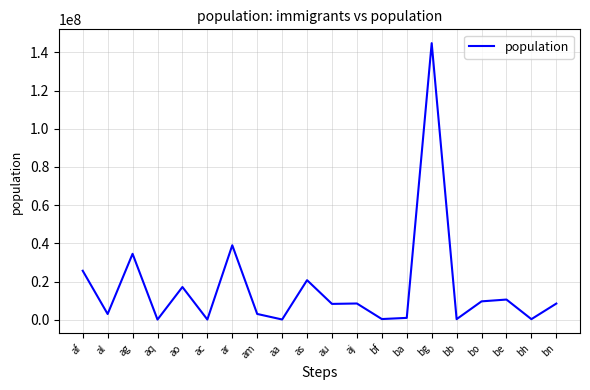

Is this an area chart (filled region under the line)?

No